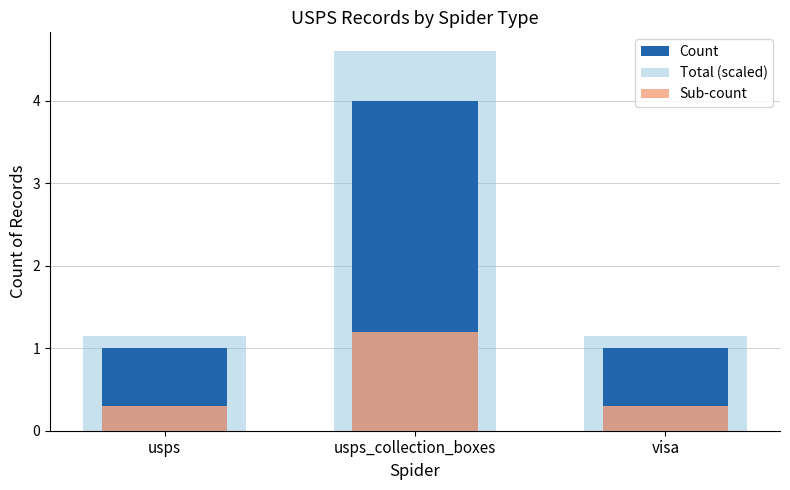

Reading left to right, transcribe all the data shown in this chart.

Count: usps=1.0	usps_collection_boxes=4.0	visa=1.0
Total (scaled): usps=1.1	usps_collection_boxes=4.6	visa=1.1
Sub-count: usps=0.3	usps_collection_boxes=1.2	visa=0.3